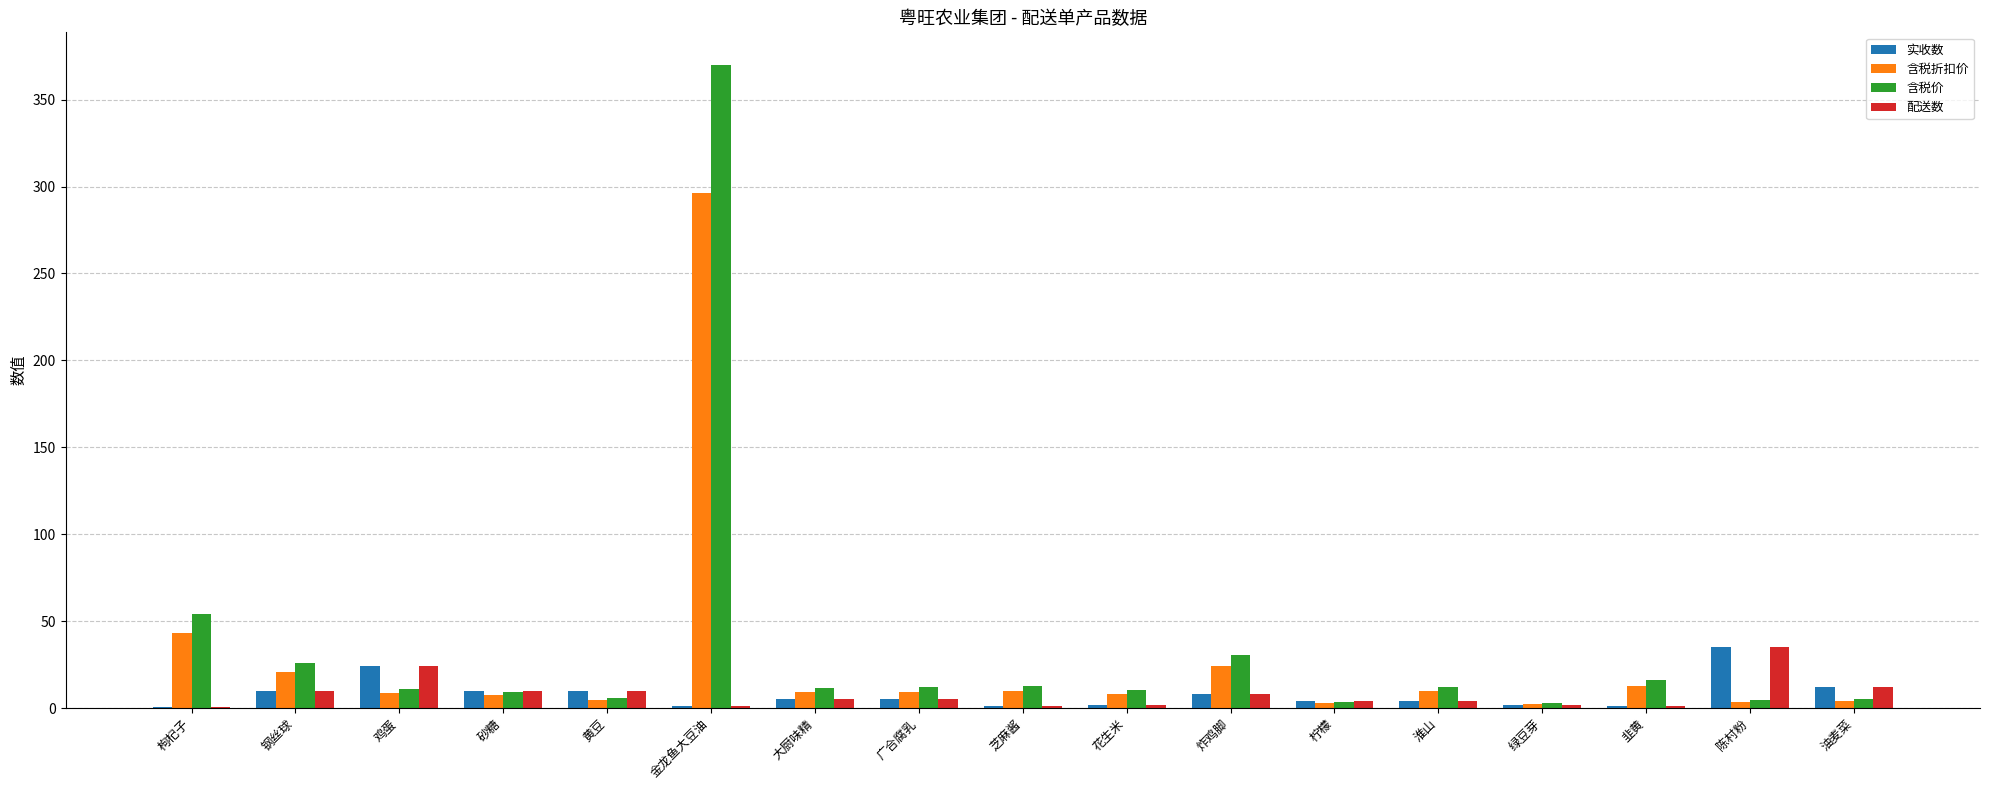

The value of 含税折扣价 at 炸鸡脚 is 24.4. True or false?

True